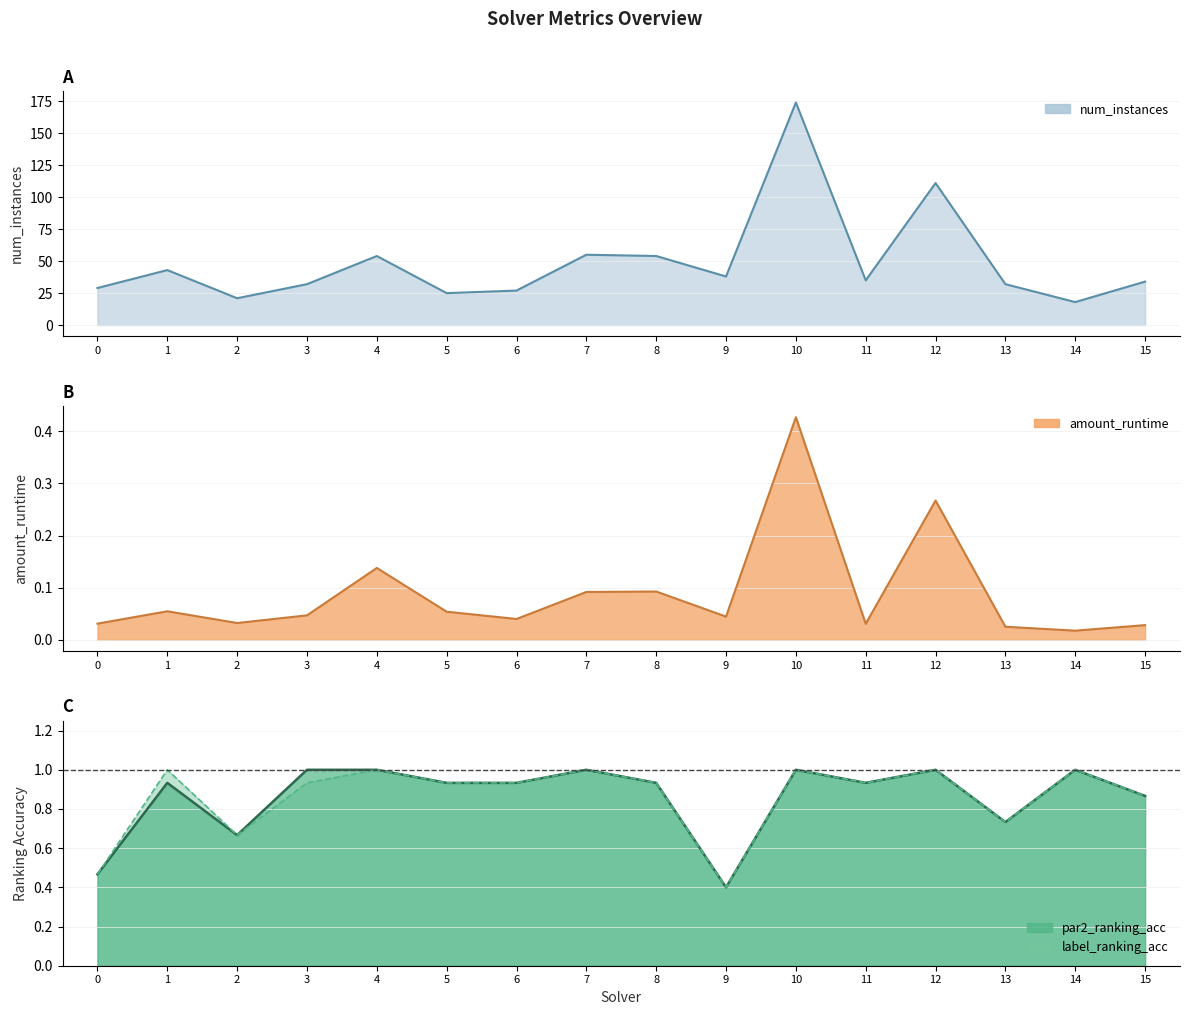

Count the number of categories in the chart.

16